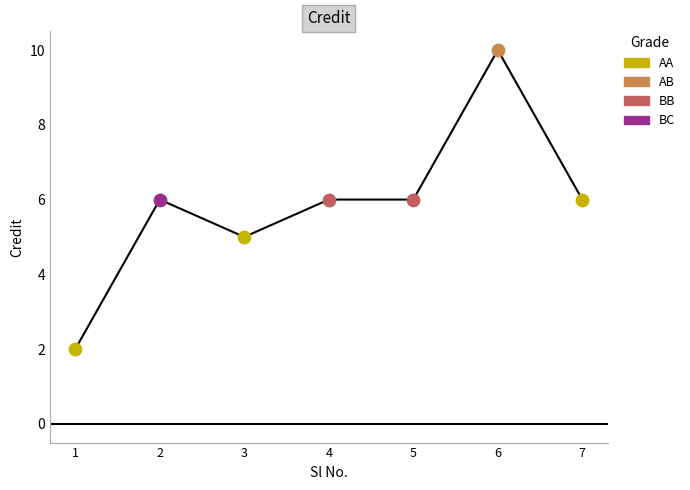

What is the ratio of the value at 4 to the value at 3?

1.2